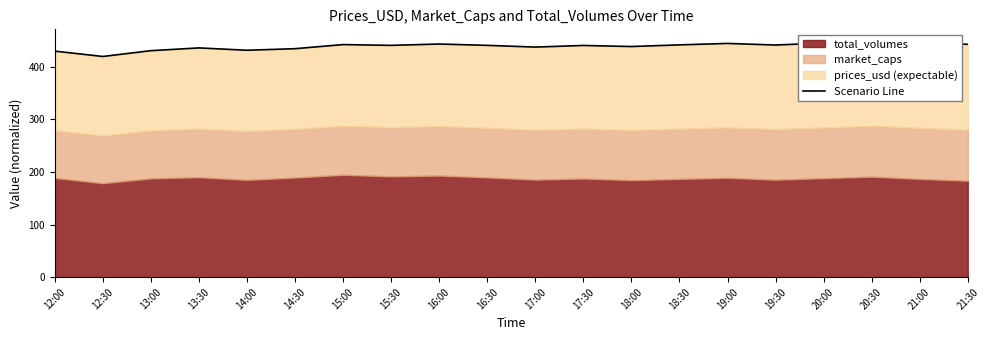

Reading right to left, transcribe all the data shown in this chart.

442.9	445.6	448.9	445.4	441.5	444.5	441.8	438.6	440.7	437.6	440.9	443.4	440.9	442.3	434.6	431.6	436.0	430.8	419.7	429.9